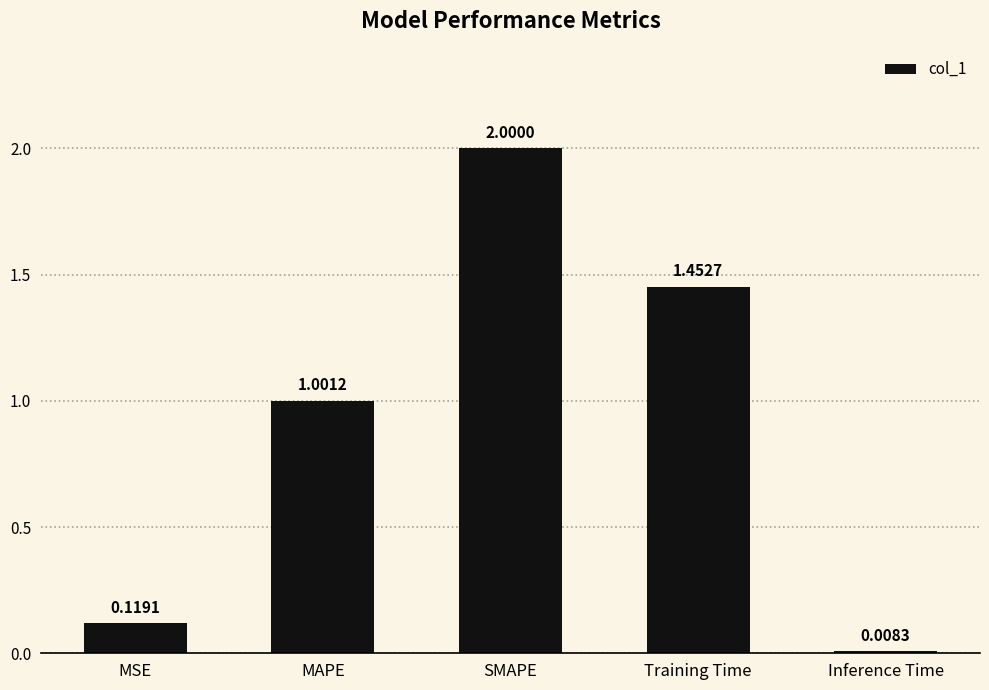

What is the label of the 3rd bar from the right?

SMAPE